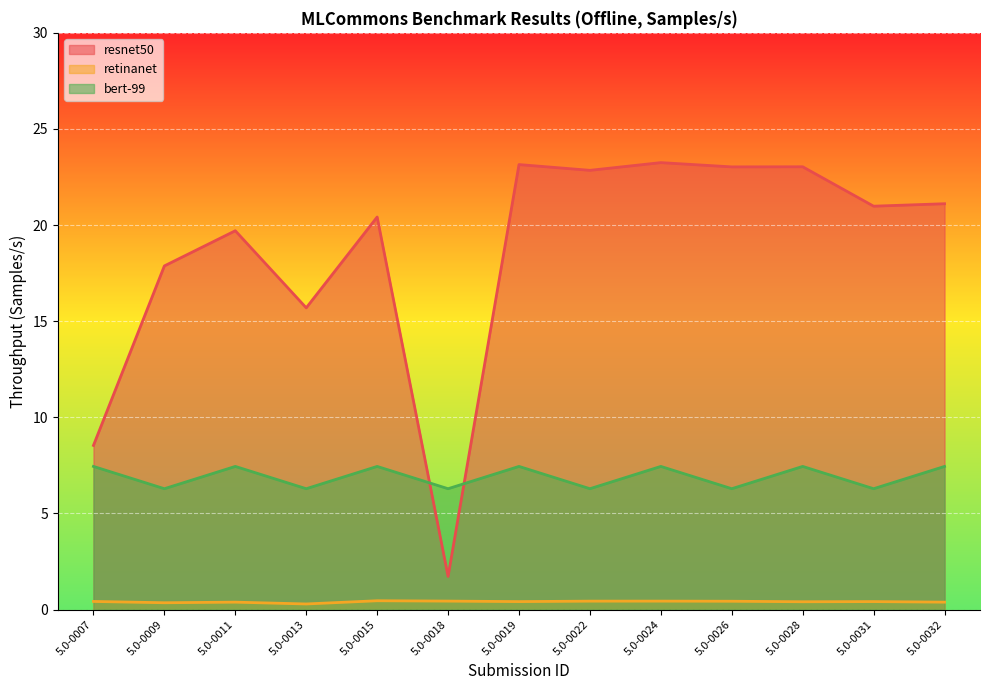

What is the average value of the bert-99 series?

6.9